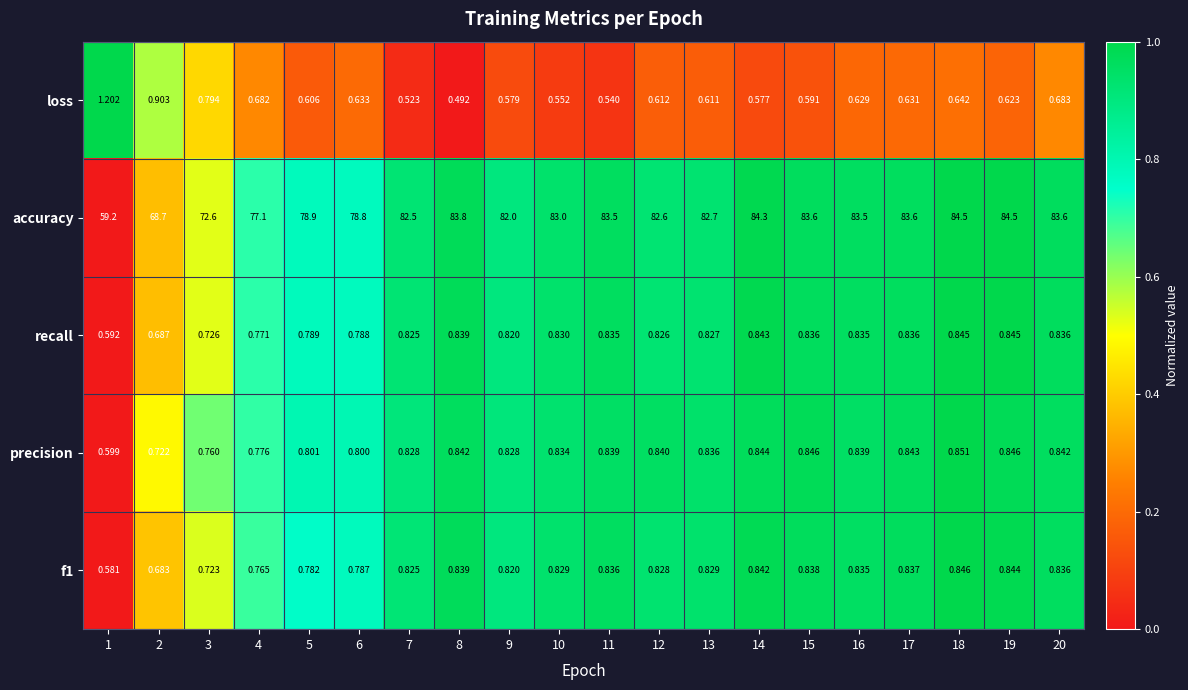

Which series has the widest spread of values?

accuracy